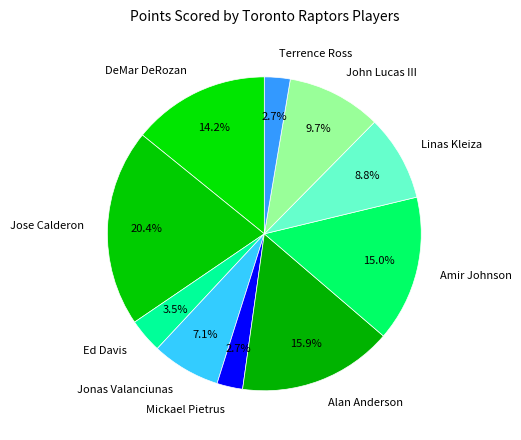

How many segments does this pie chart have?

10